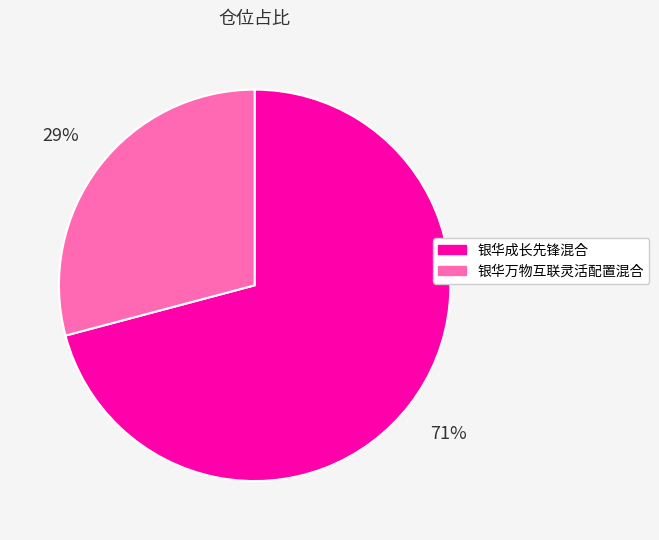

The 银华成长先锋混合 slice represents 81% of the pie. True or false?

False